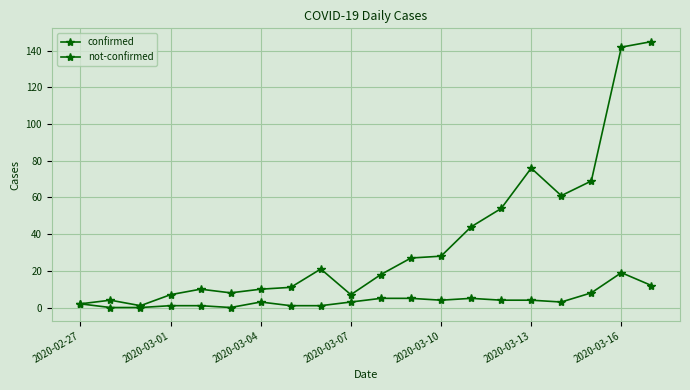

How many data points does each series have?

20